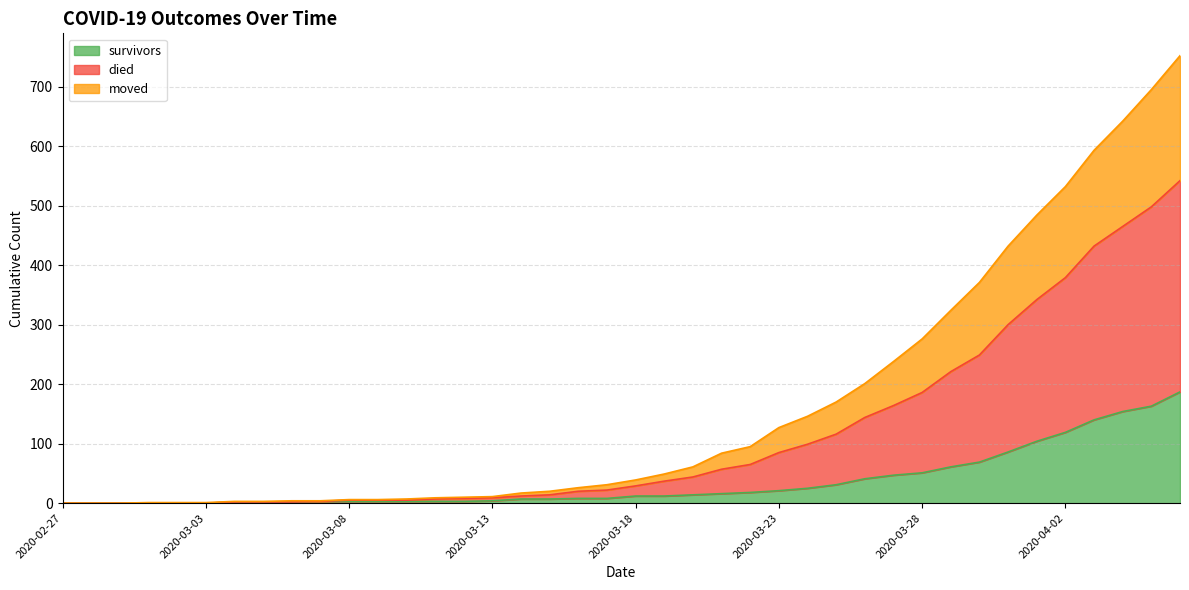

What are all the series names shown in the legend?

survivors, died, moved